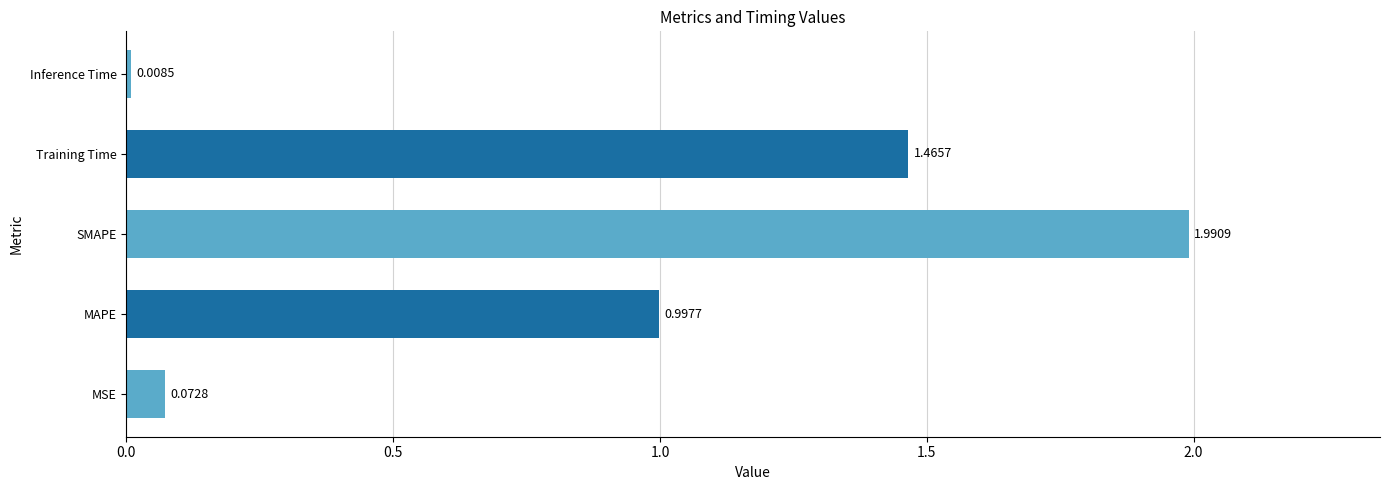

What is the difference between the maximum and minimum values?

2.0